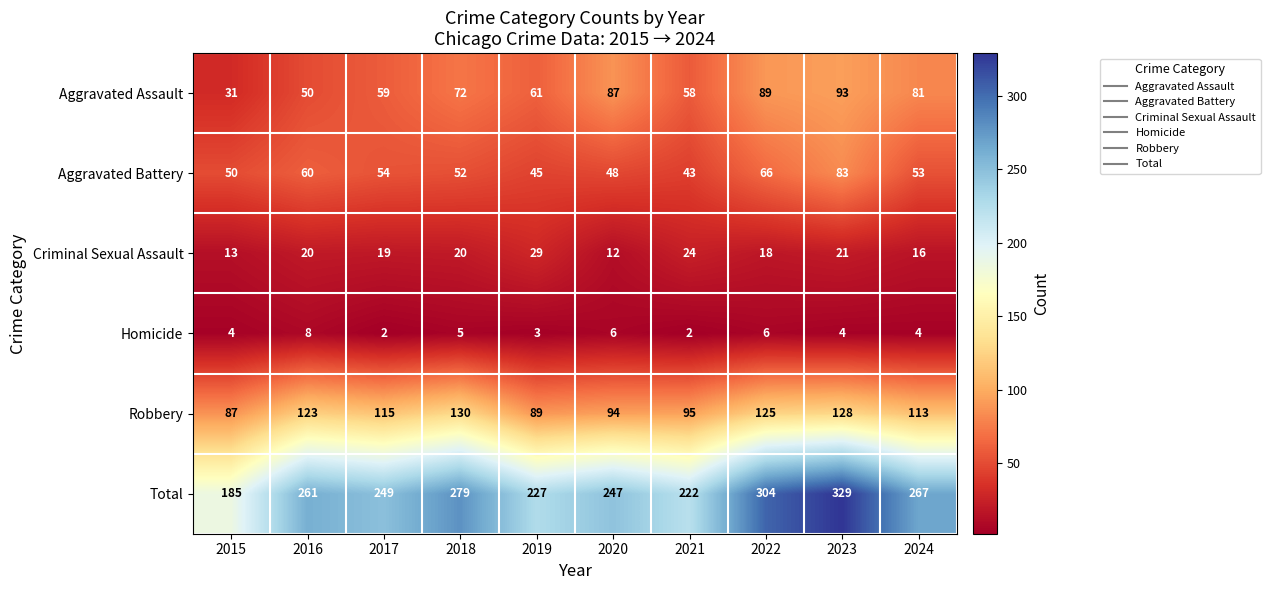

Is it true that Aggravated Assault equals 72 at 2018?

True